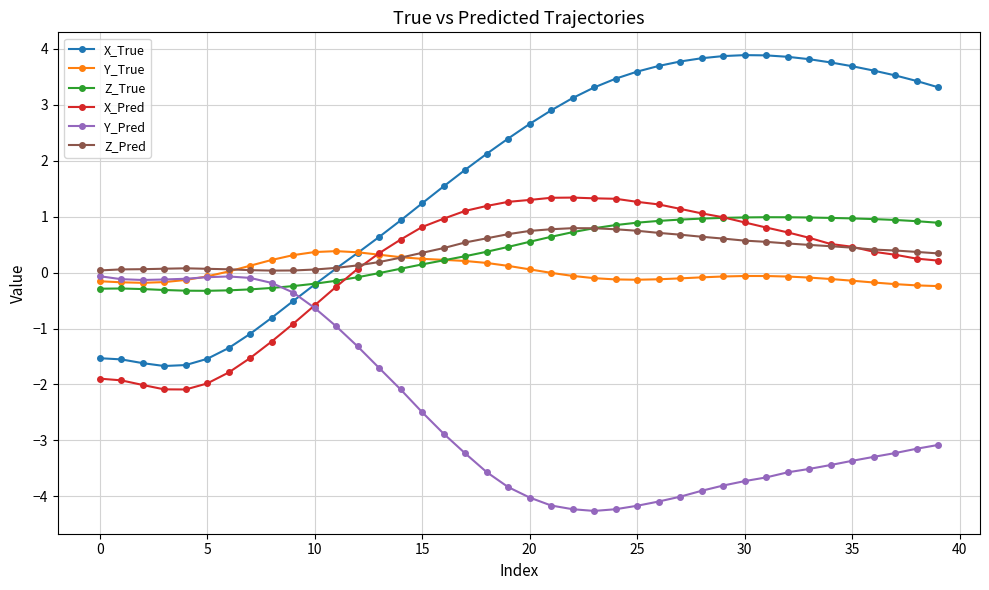

Which series has the largest total across all categories?

X_True